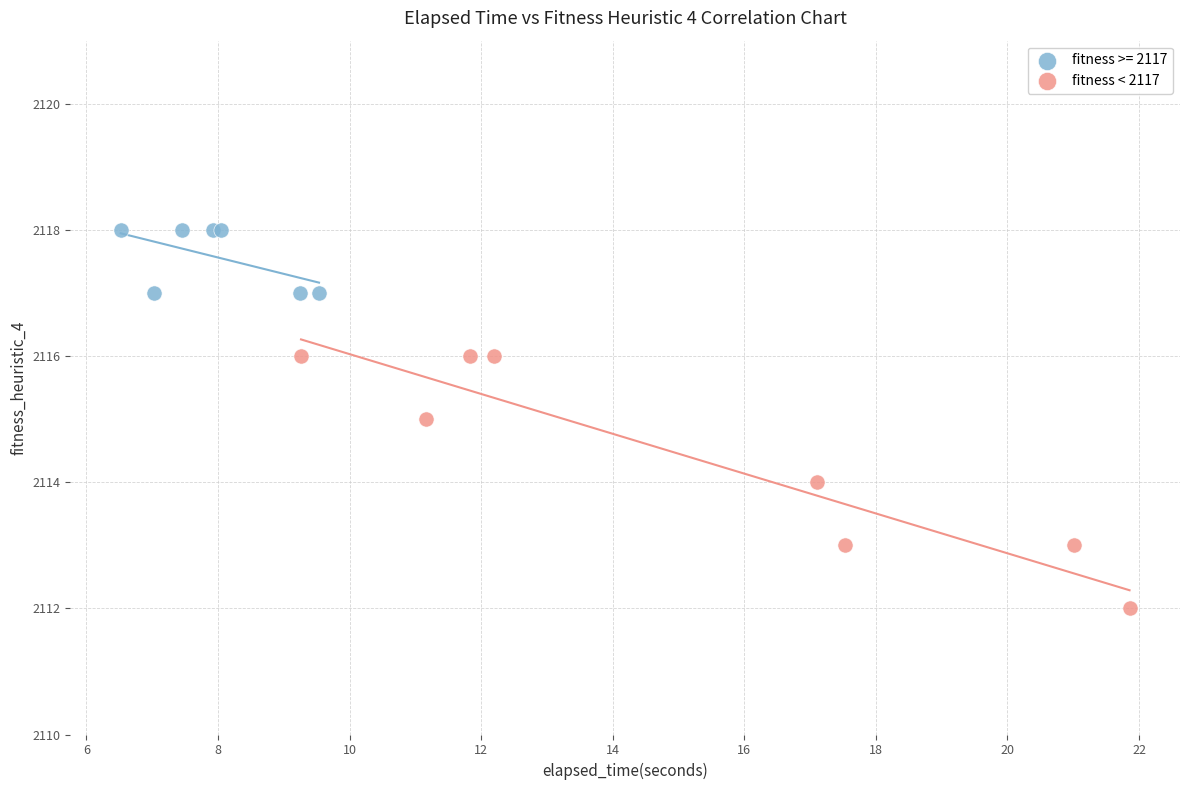

Which series contains the lowest Y value?

fitness < 2117